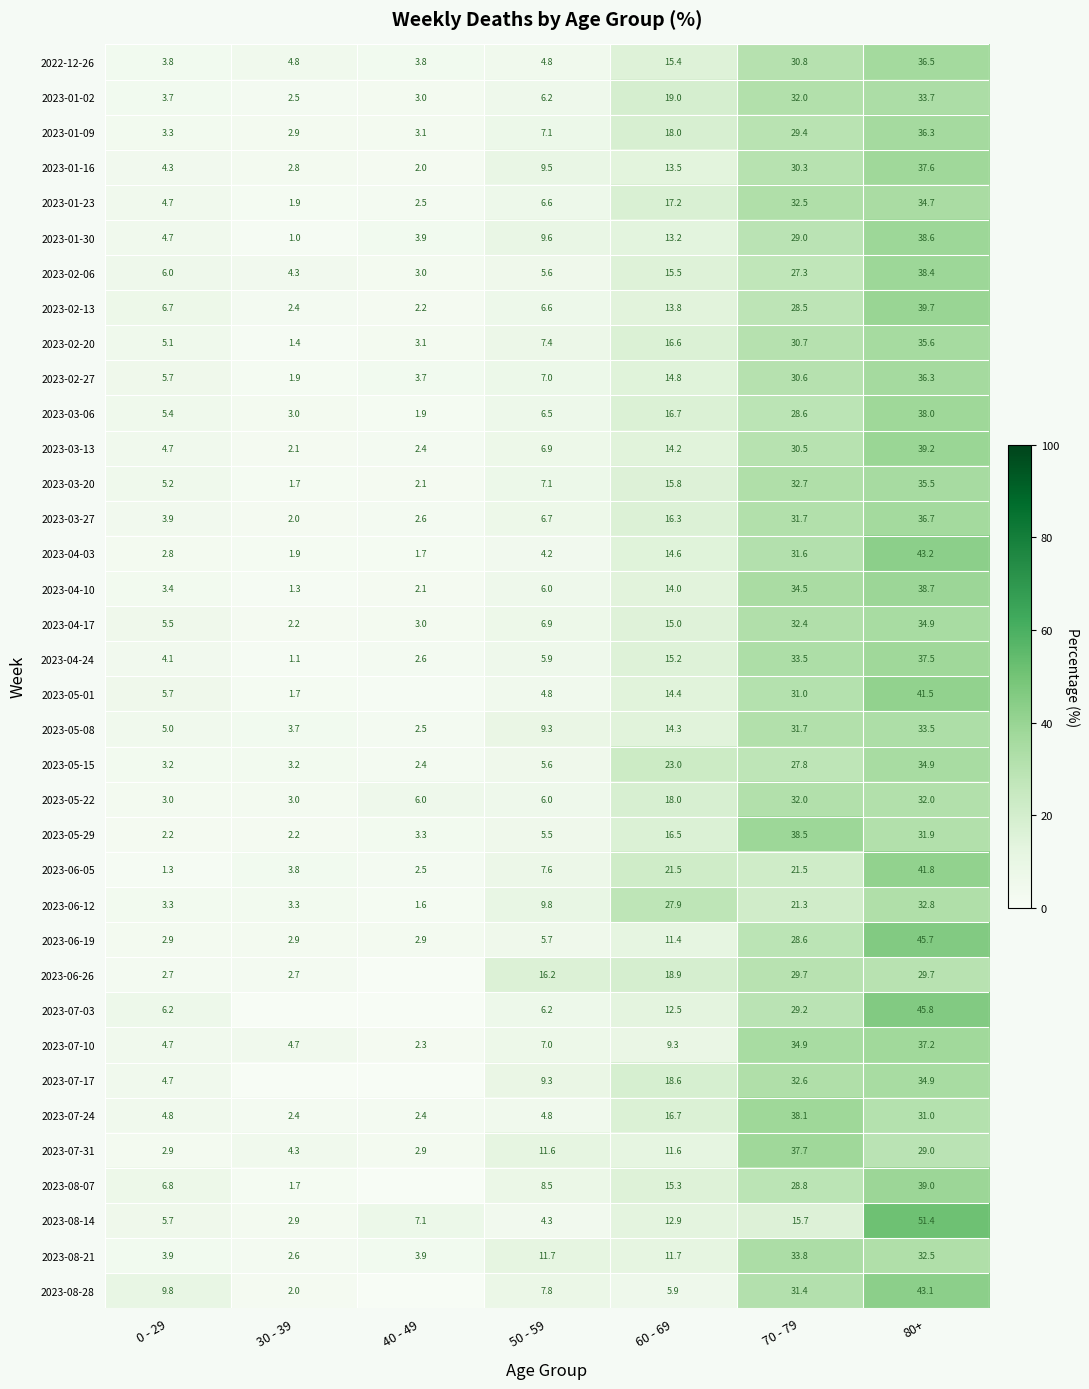

How many categories are shown in the chart?

7